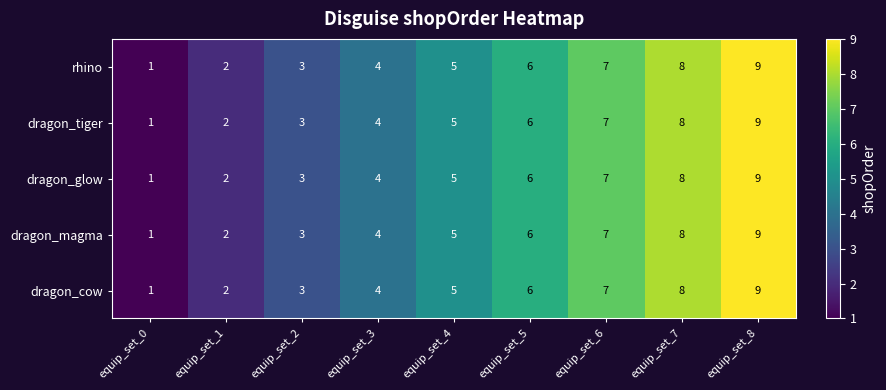

Is it true that rhino equals 7 at equip_set_6?

True